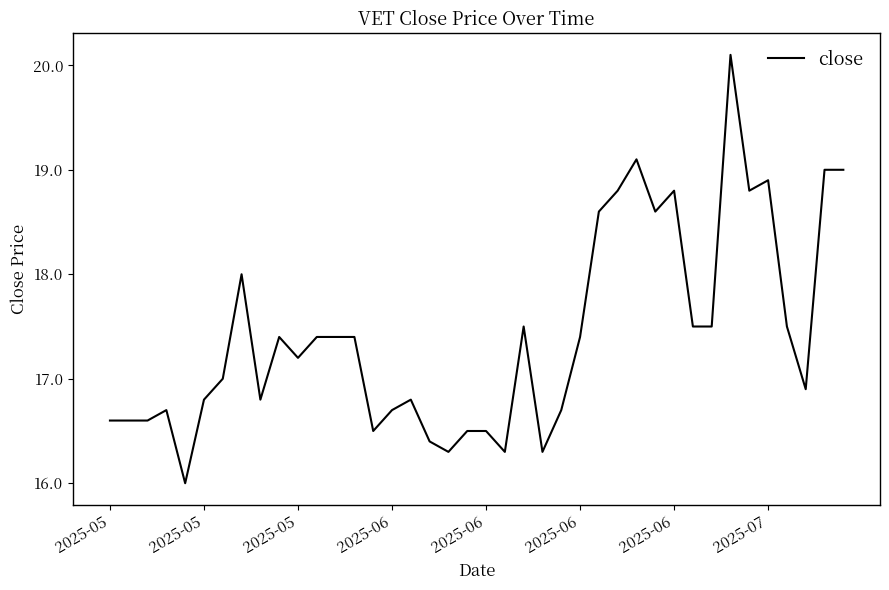

What is the difference between the maximum and minimum values?

4.1